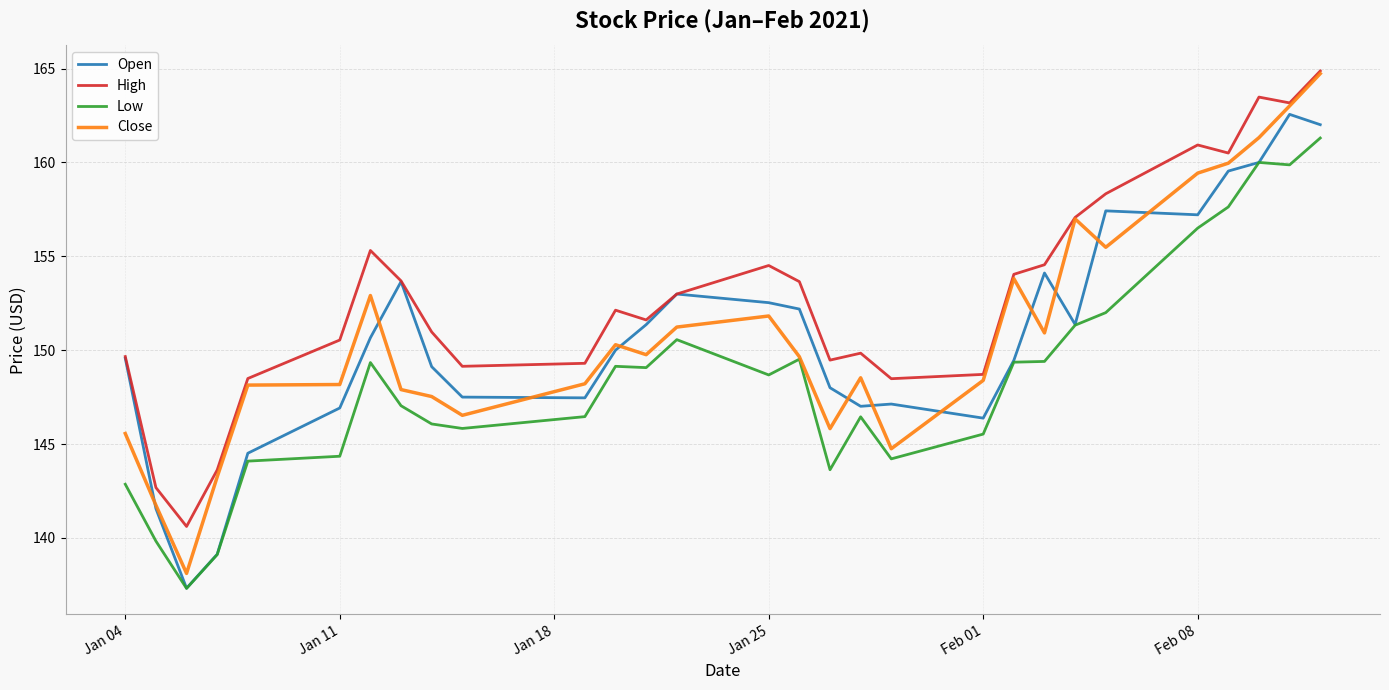

Which series has the largest total across all categories?

High